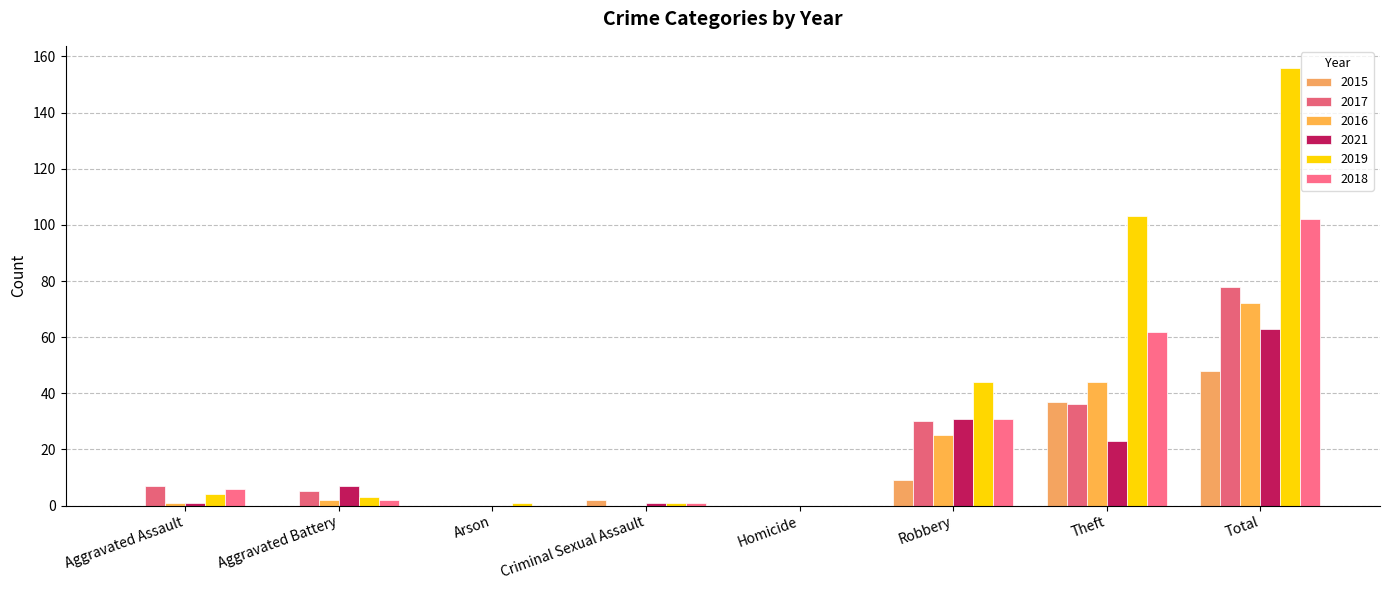

What position from the left is Theft?

7